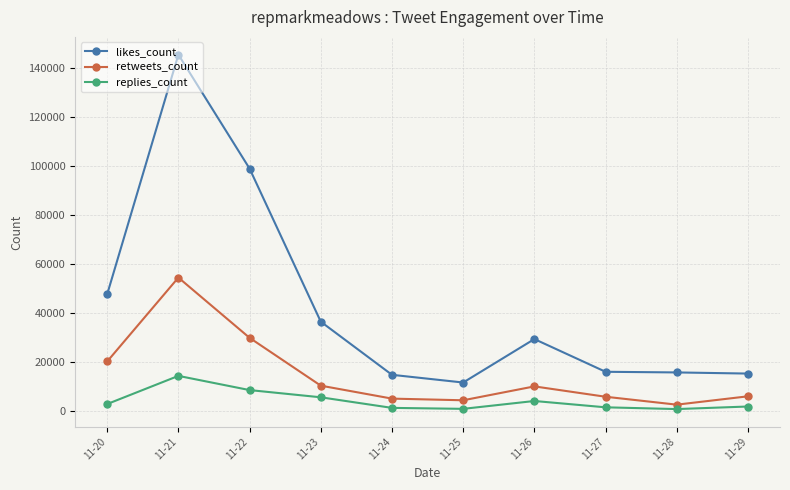

Where is likes_count nearest to the value 78609?

11-22